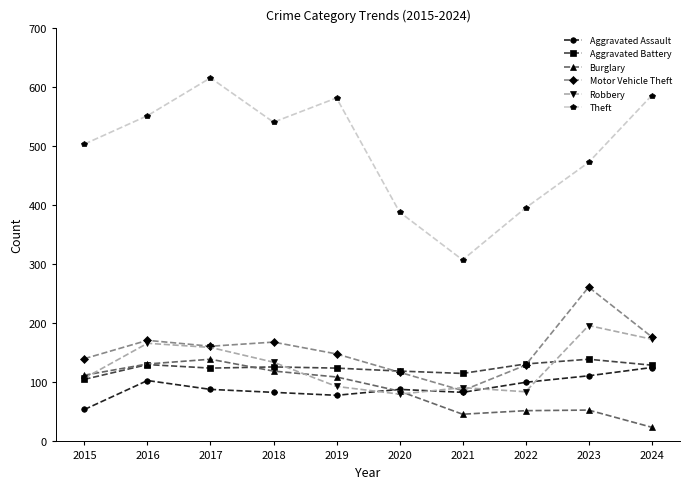

True or false: Burglary has a value of 79 at 2023.

False